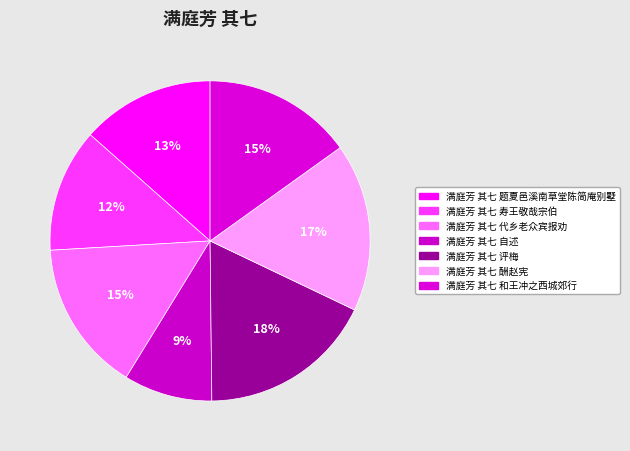

Count the number of slices in the pie.

7